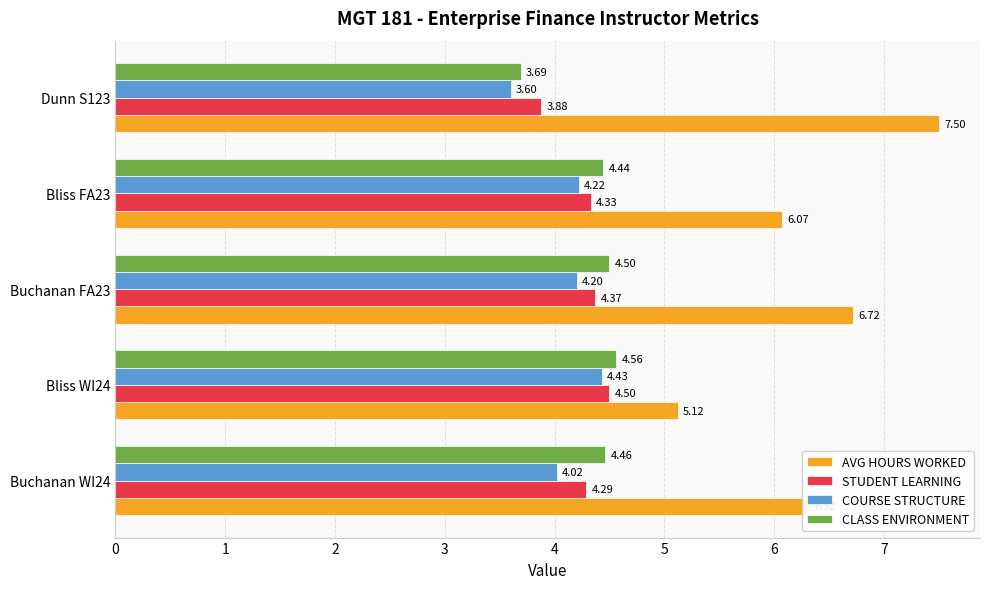

How many series are shown in this chart?

4